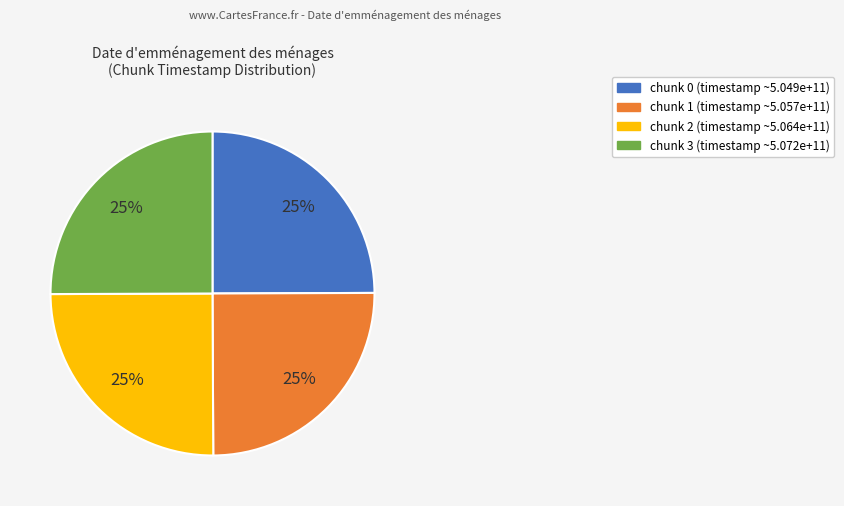

The chunk 1 slice represents 16% of the pie. True or false?

False